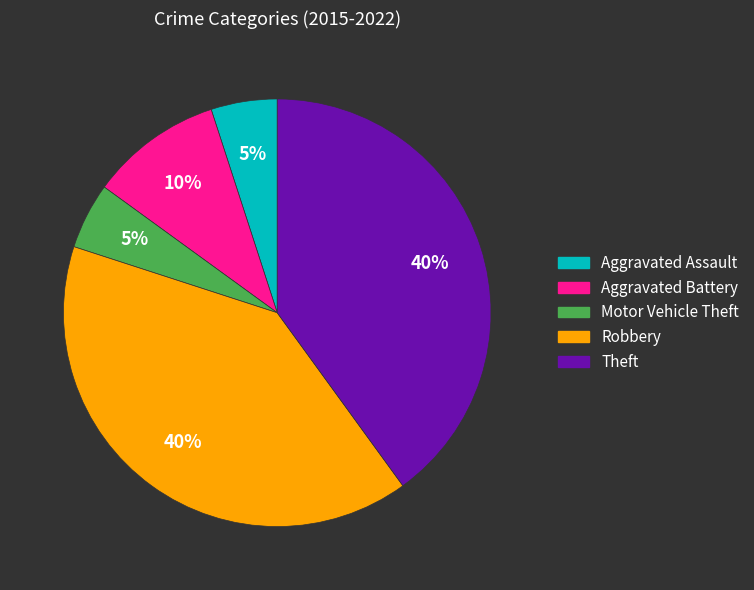

To the nearest percent, what portion does Aggravated Assault represent?

5%